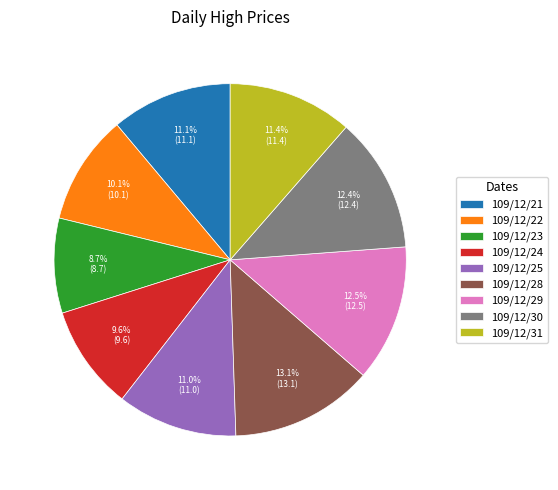

What is the ratio of the value at 109/12/24 to the value at 109/12/23?

1.1